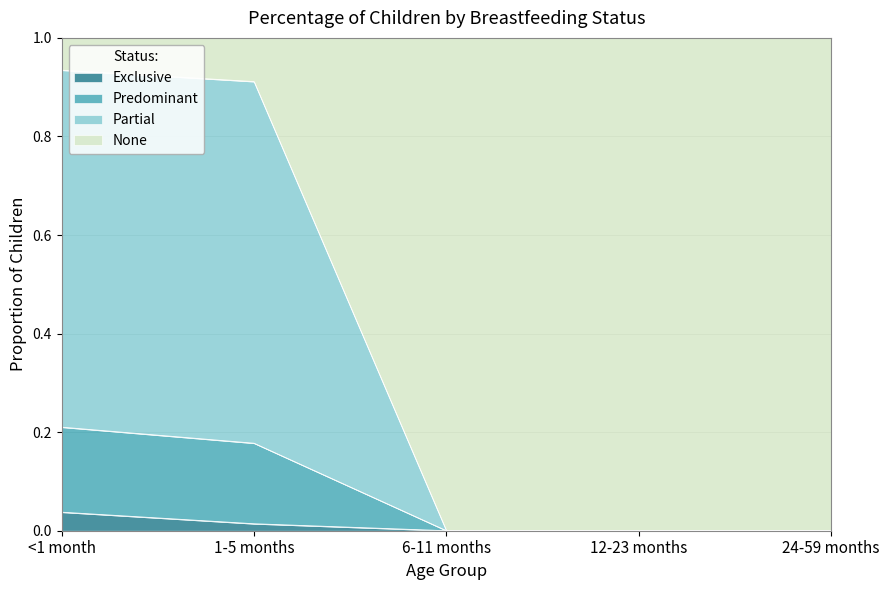

Between 24-59 months and 6-11 months, which is larger?

24-59 months